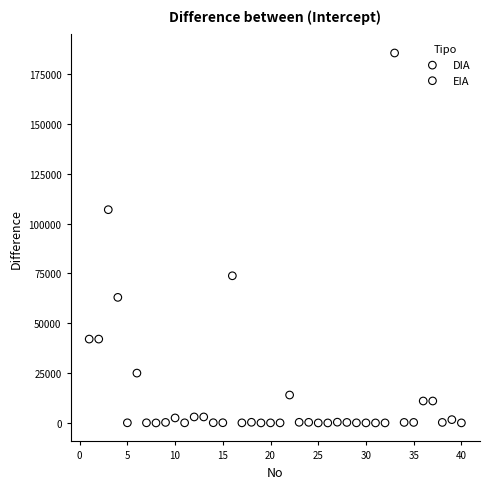

What are all the series names shown in the legend?

DIA, EIA